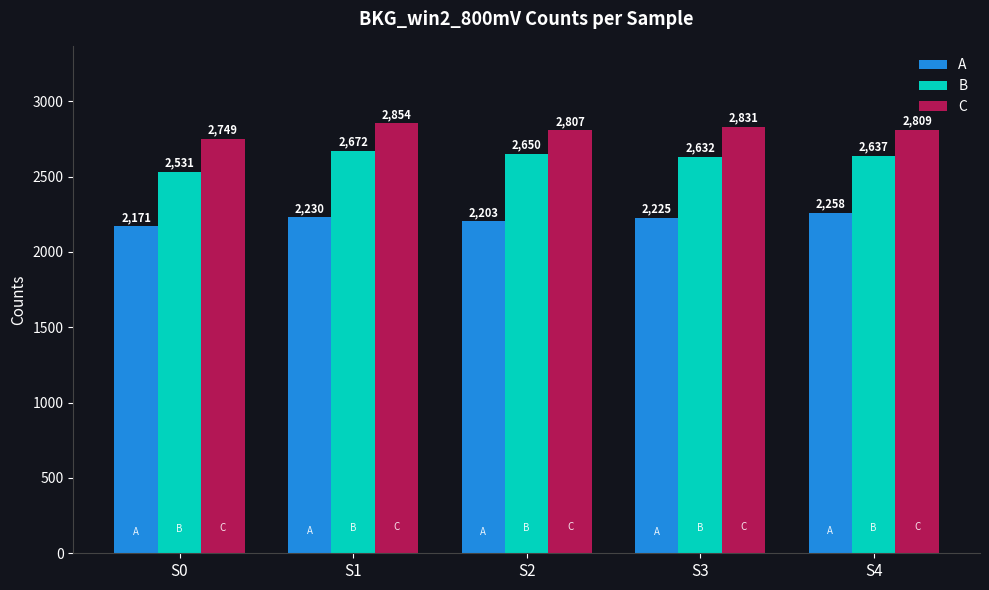

True or false: A has a value of 1001 at S2.

False